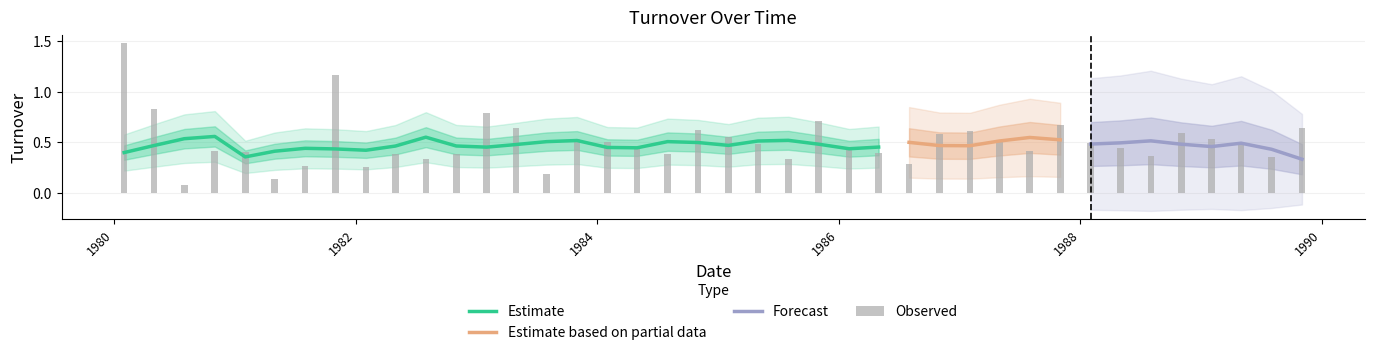

What is the label of the 36th bar from the left?

1988-11-01